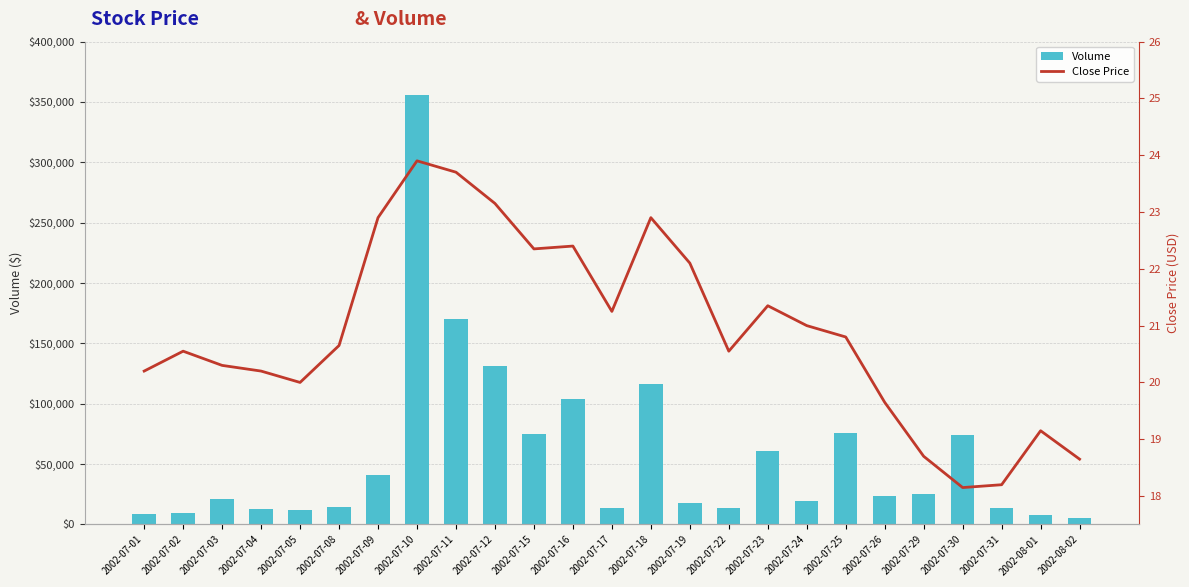

What is the difference between the highest and lowest values at 2002-07-15?

75024.6